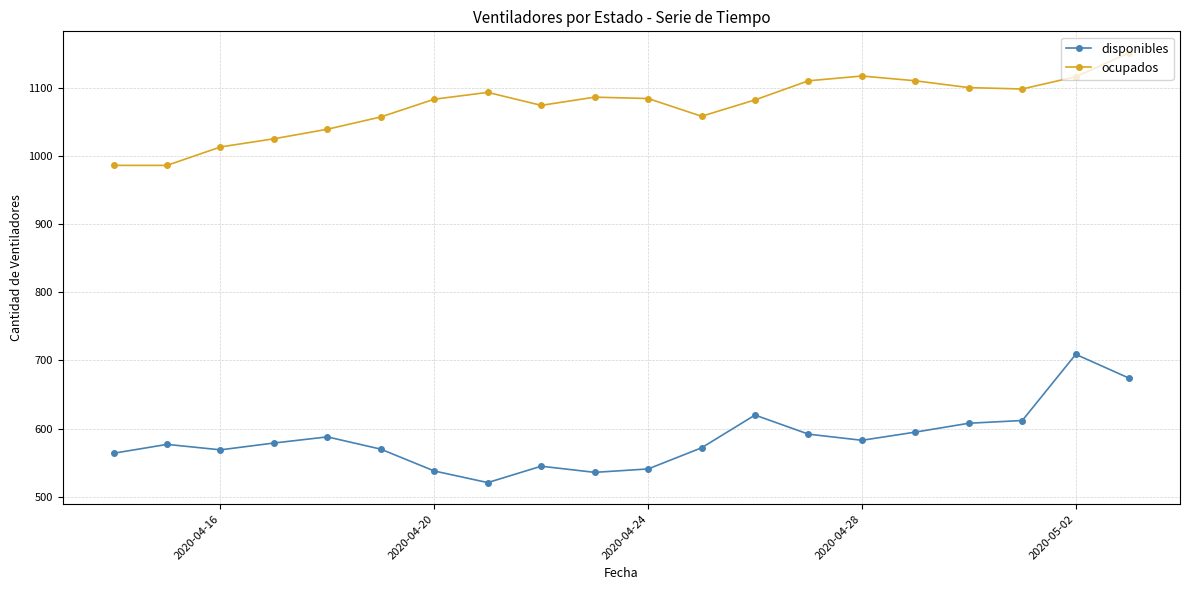

True or false: ocupados has more than 1 interior local peaks.

True